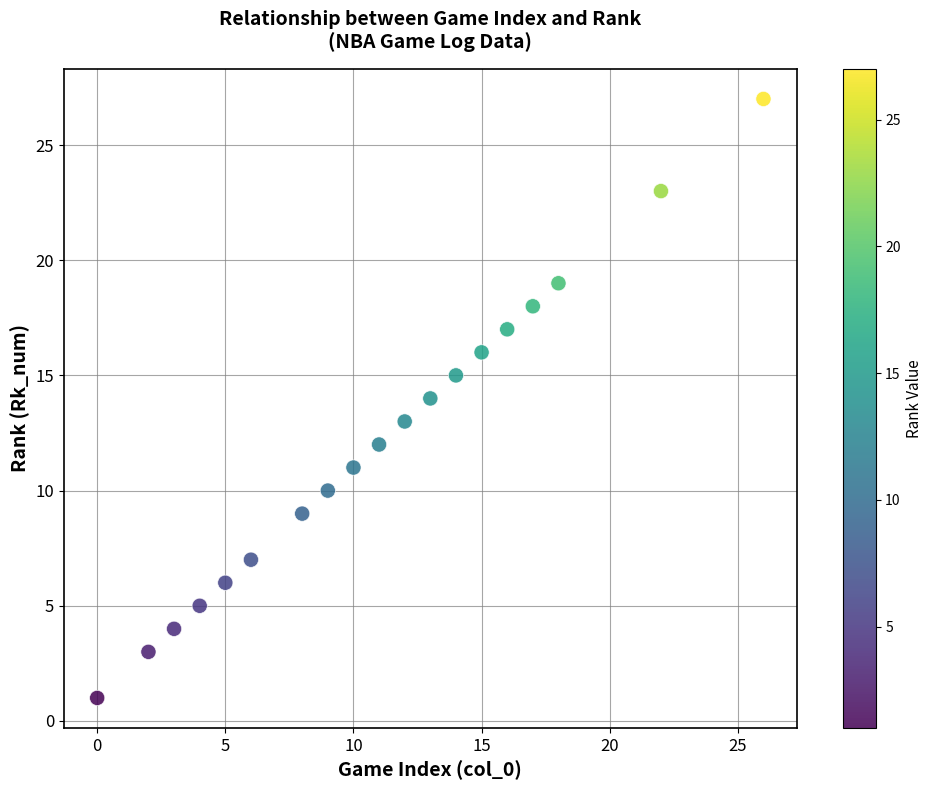

What is the range of X values (max minus min)?

26